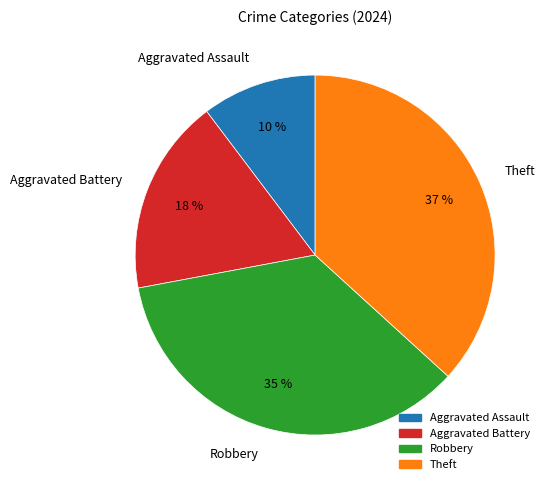

Count the number of slices in the pie.

4